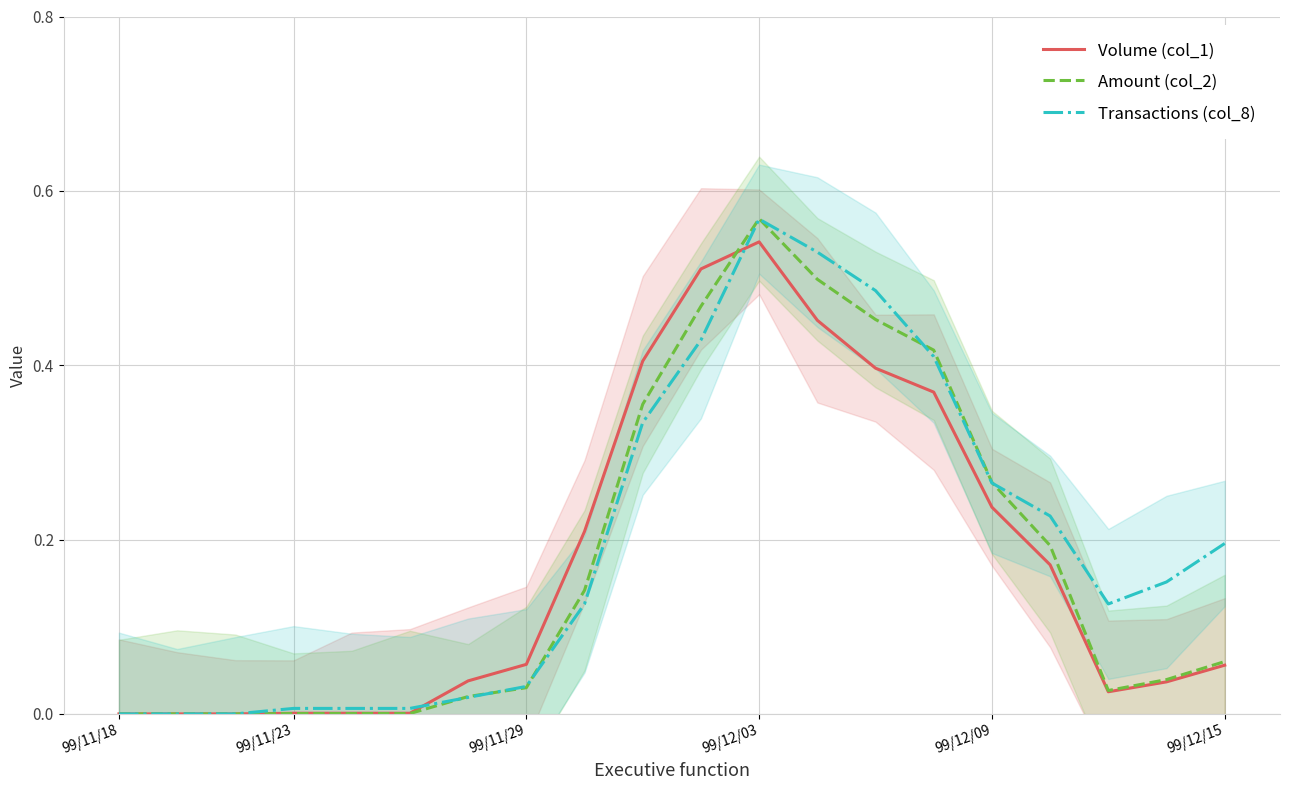

The value of Amount (col_2) at 15 is 0.4. True or false?

False